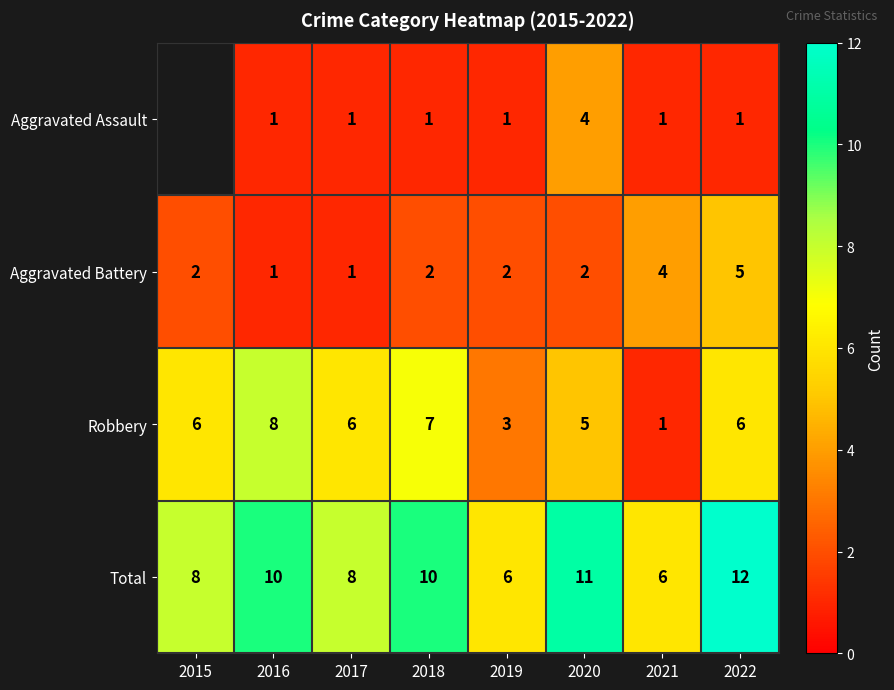

What is the maximum value for Robbery?

8